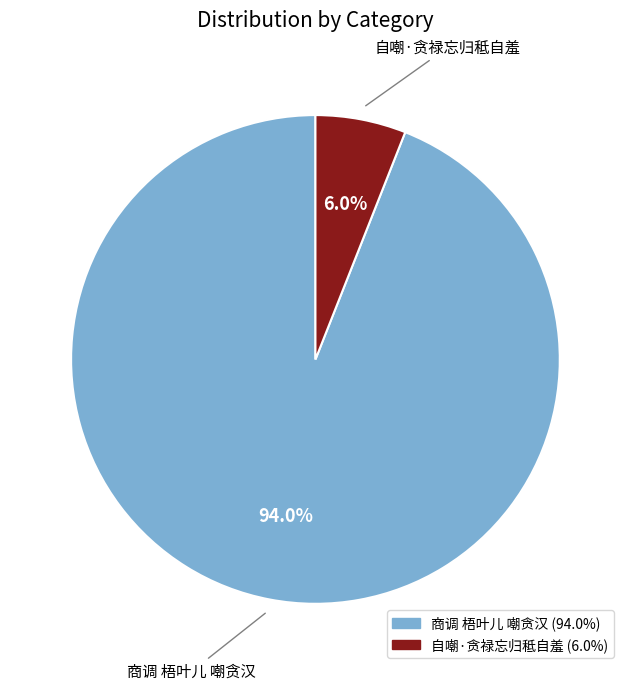

What percentage is the 自嘲·贪禄忘归秪自羞 slice, to the nearest percent?

6%